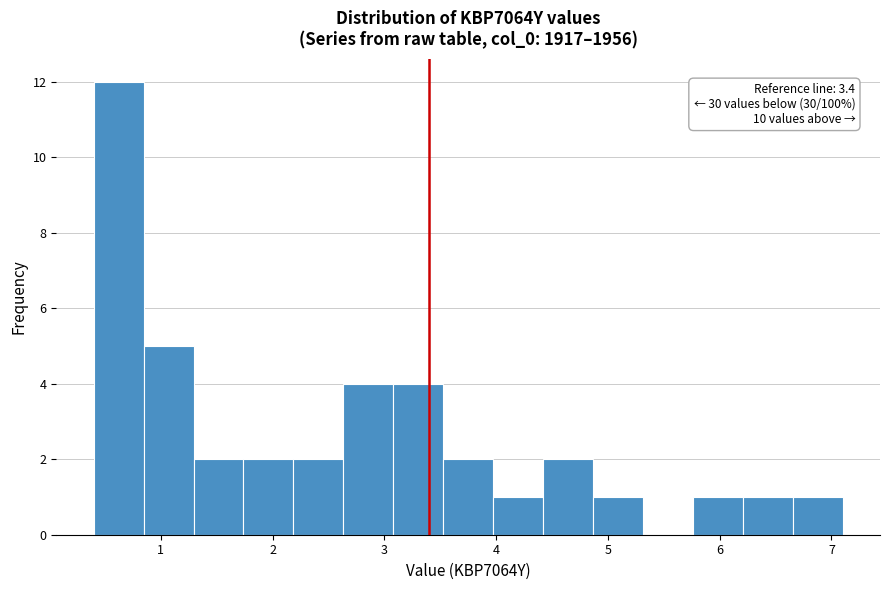

Which range on the x-axis has the tallest bar?

0.4 to 0.8